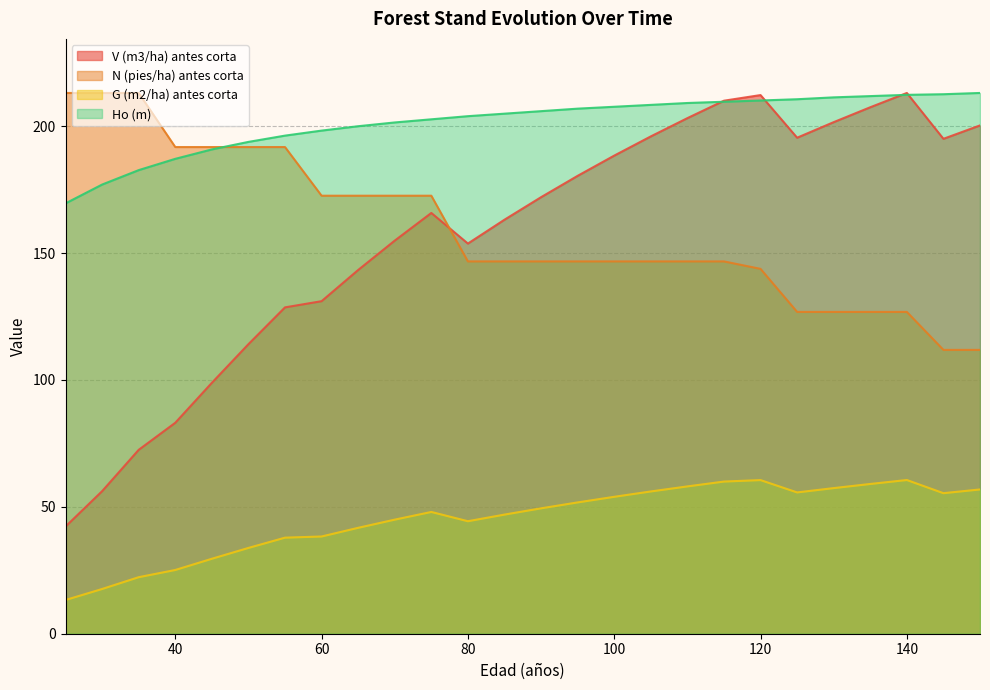

In V (m3/ha) antes corta, how many points are lower than both neighbors (excluding endpoints)?

3